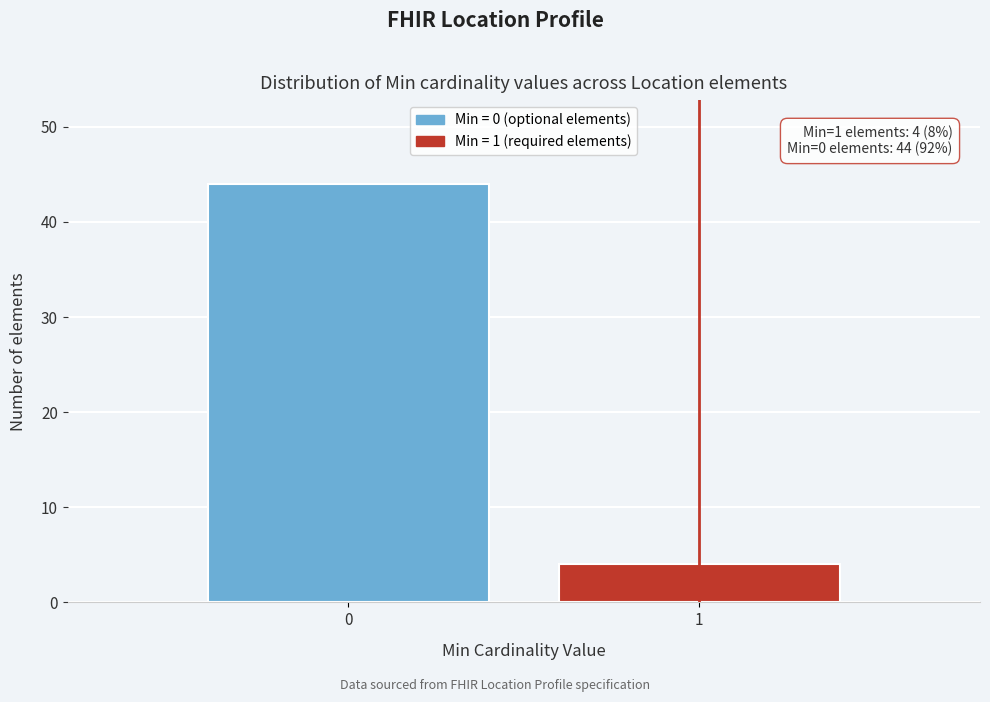

Reading right to left, extract all data points from this chart.

4	44